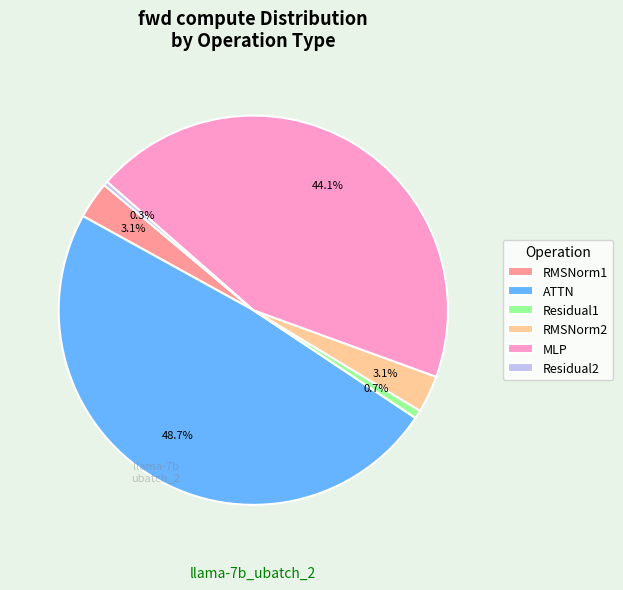

Does ATTN account for over 50% of the chart?

No